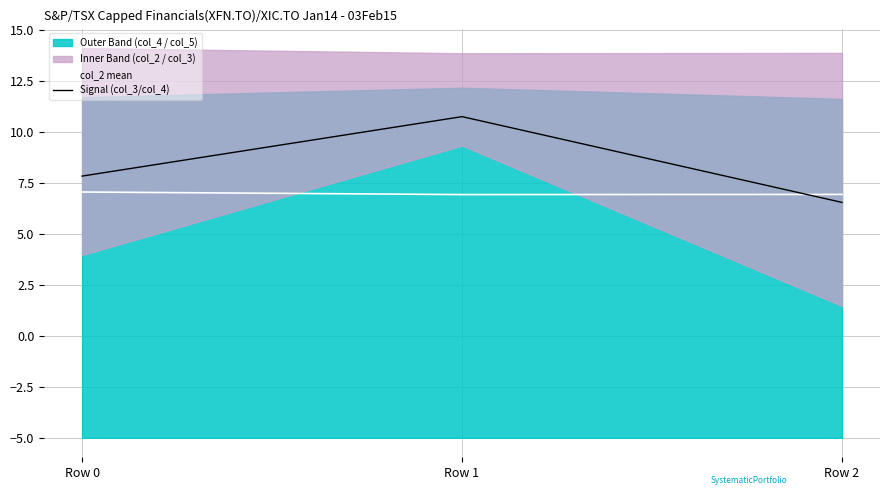

True or false: col_2 mean has a value of 6.9 at Row 1.

True